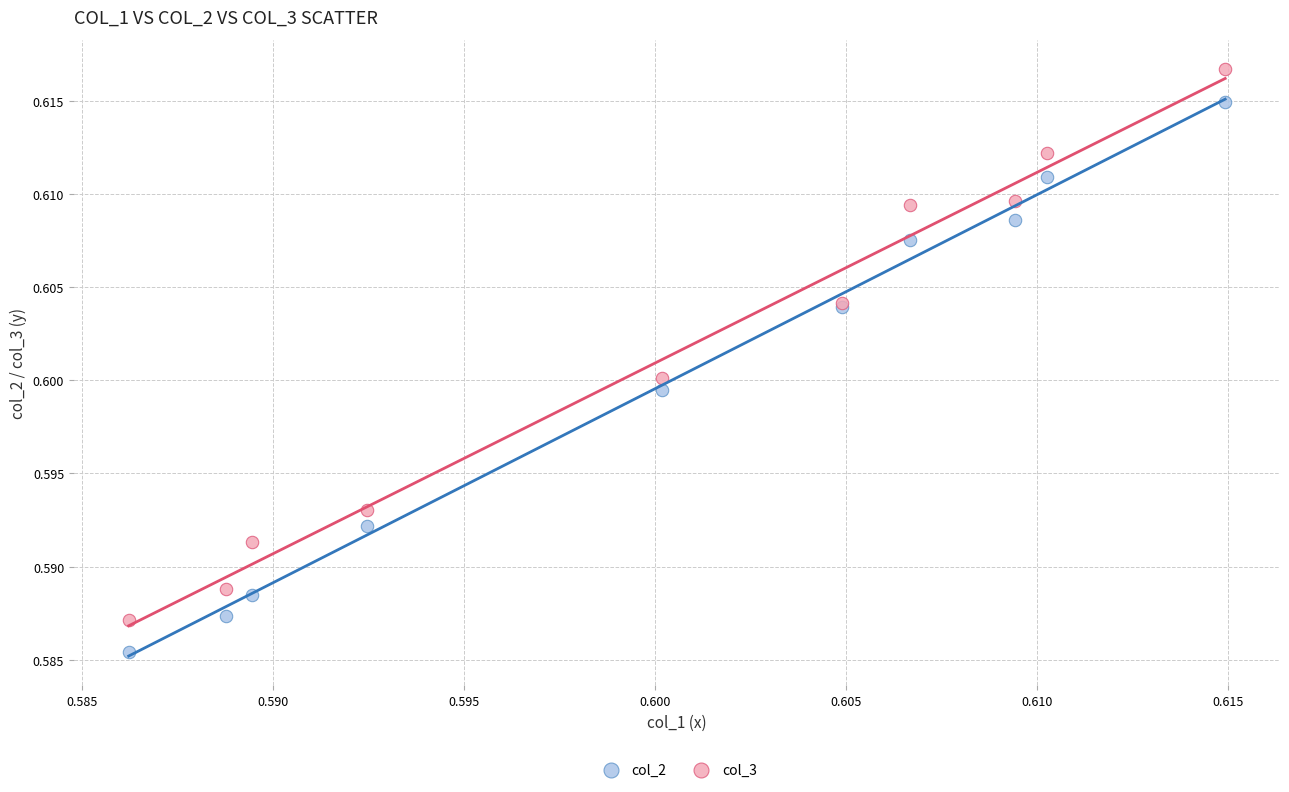

Which series contains the highest Y value?

col_3